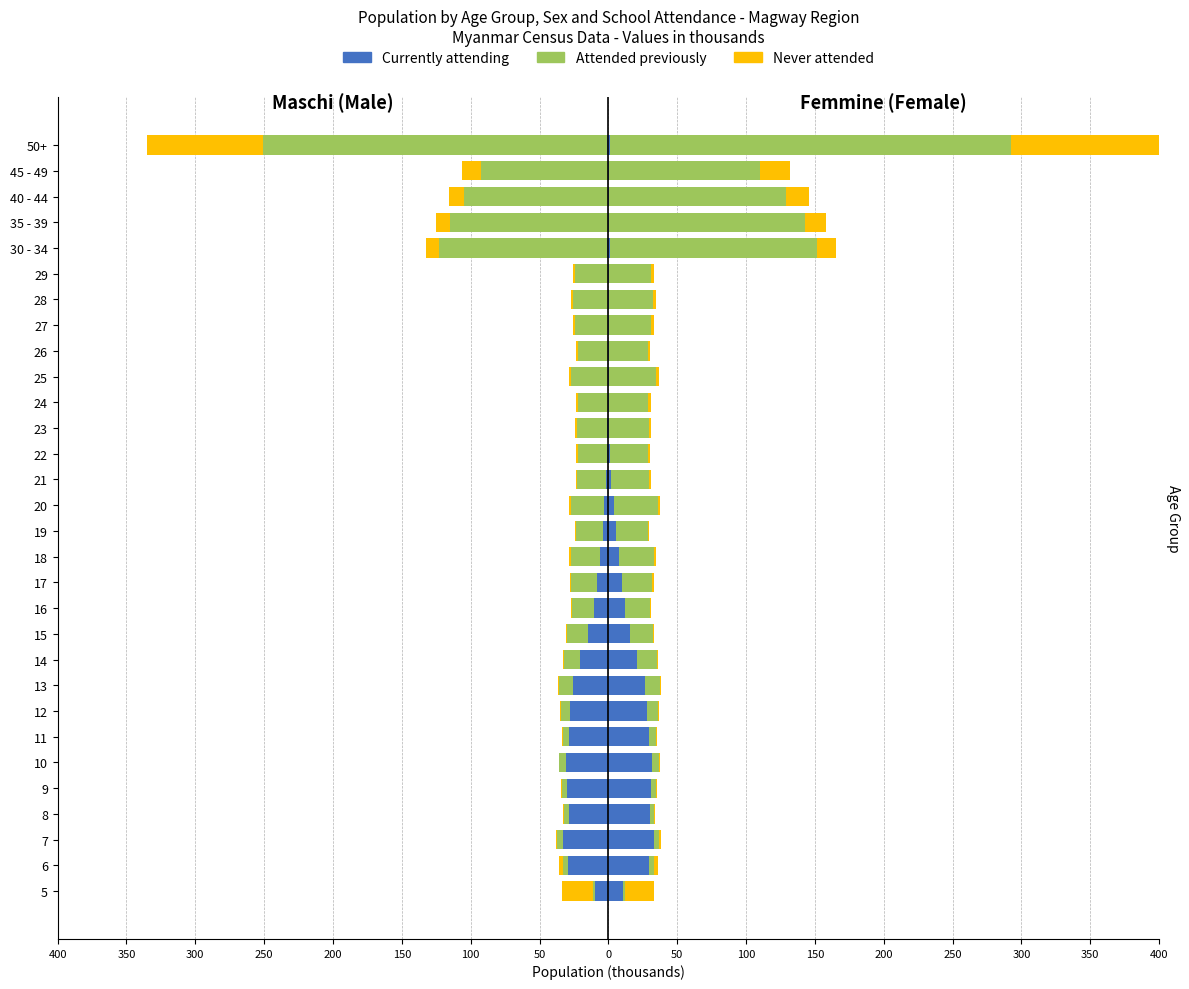

Is the value of Currently attending at 12 greater than the value of Attended previously at 9?

No